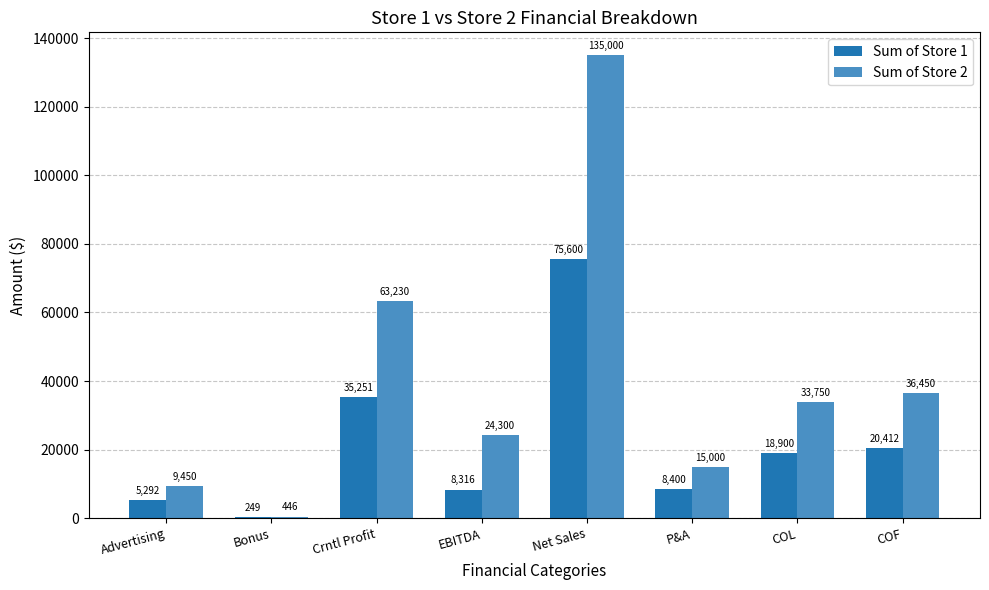

Which series has the largest total across all categories?

Sum of Store 2